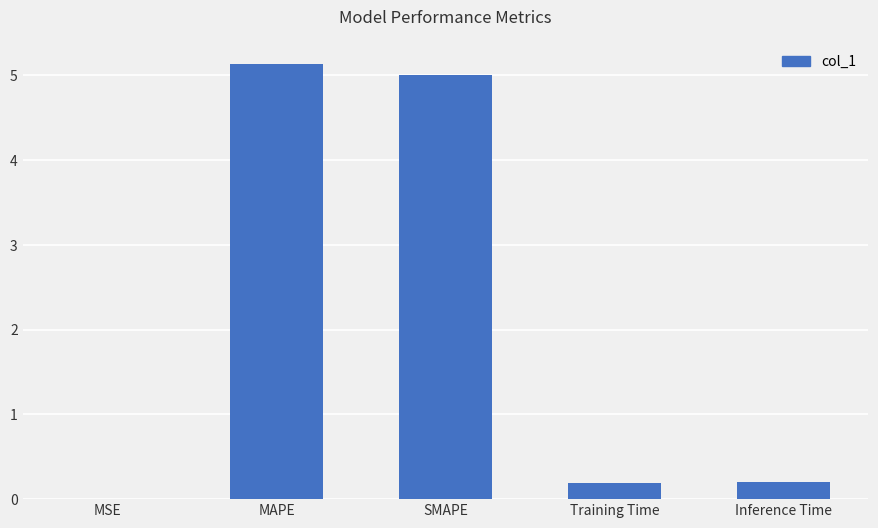

Are the bars grouped side by side (vs. stacked)?

No